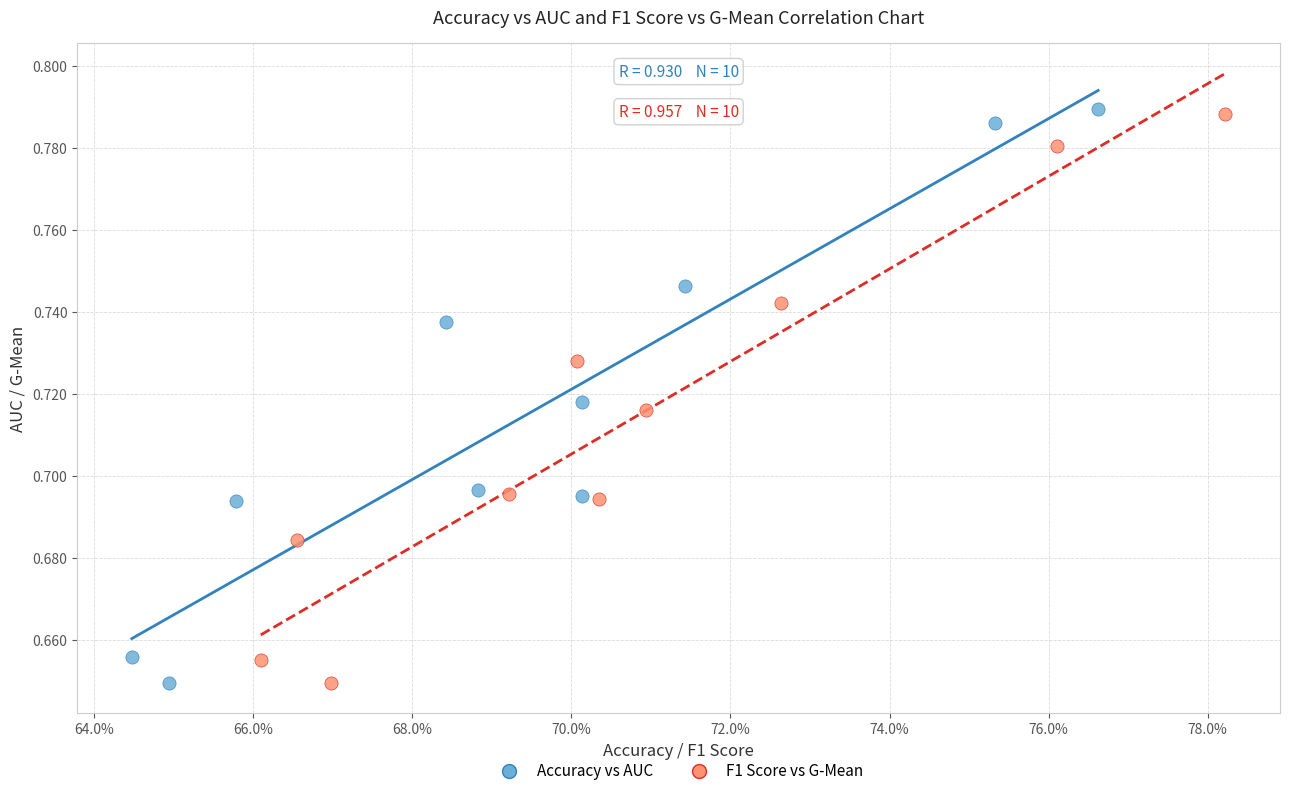

What are all the series names shown in the legend?

Accuracy vs AUC, F1 Score vs G-Mean